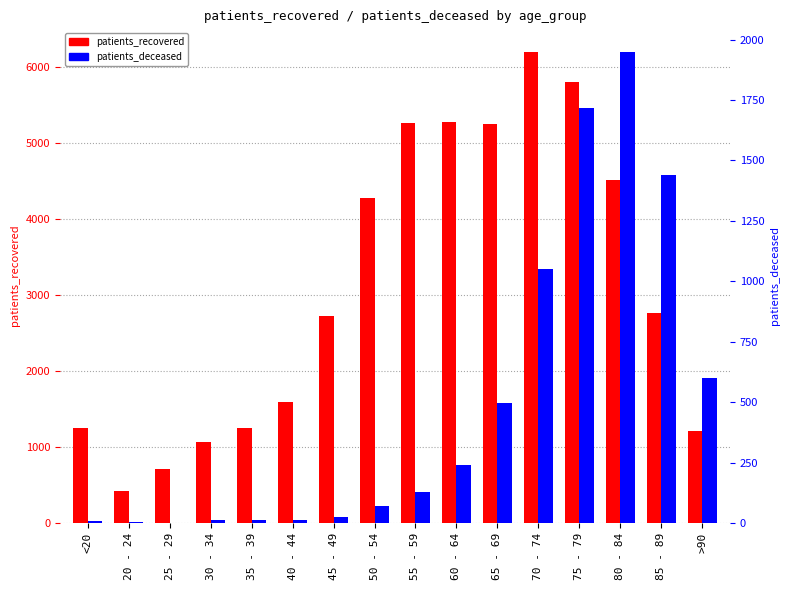

At which label does patients_deceased reach its peak?

80 - 84